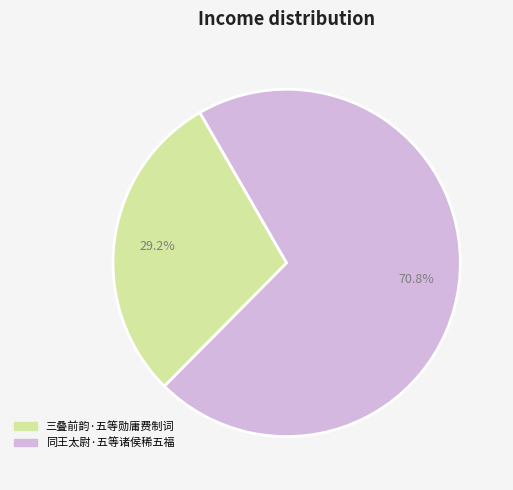

True or false: 同王太尉·五等诸侯稀五福 accounts for 81% of the total.

False